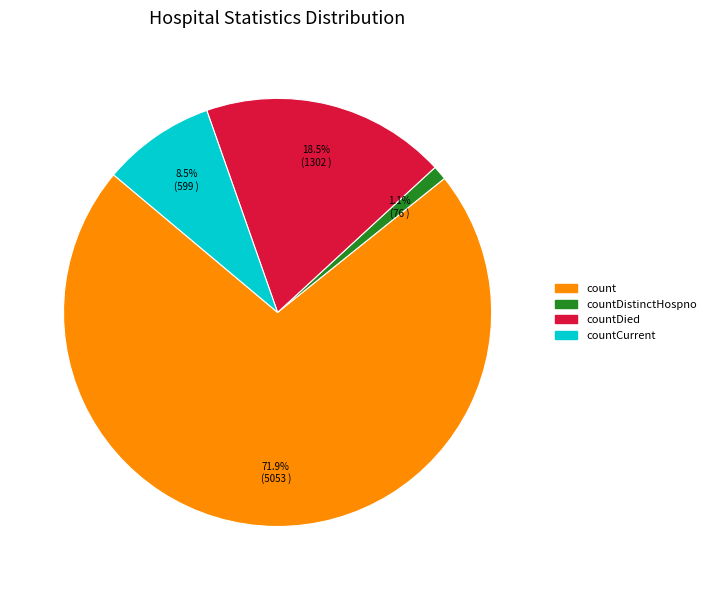

Is there a majority slice in this chart?

Yes